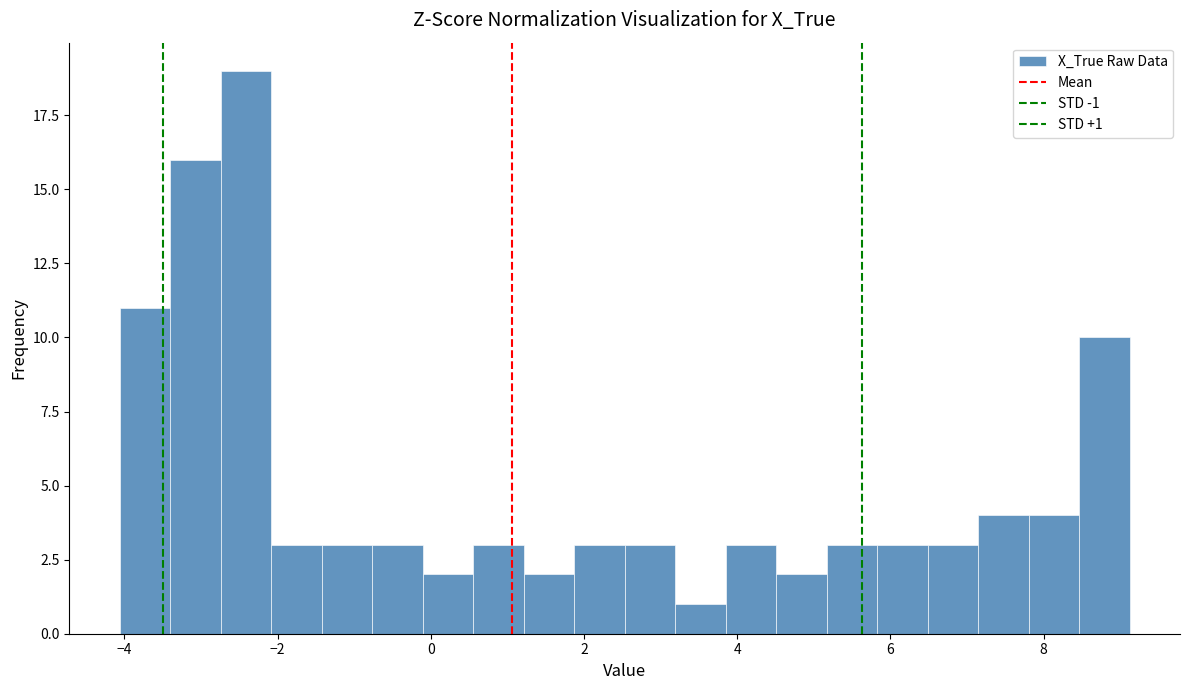

Around what value on the x-axis is the tallest bar? Give the approximate position of its centre, as read against the axis.

-2.4